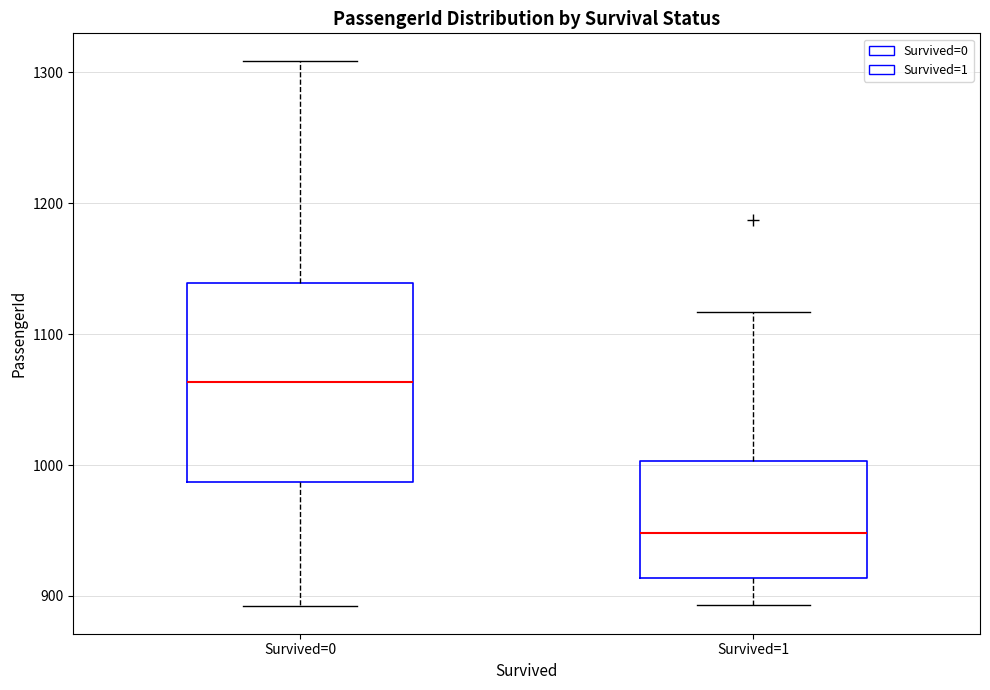

Where is the lower edge of the box for Survived=0 on the y-axis? The values are not printed on the chart, so give them approximately, as read against the axis.

990